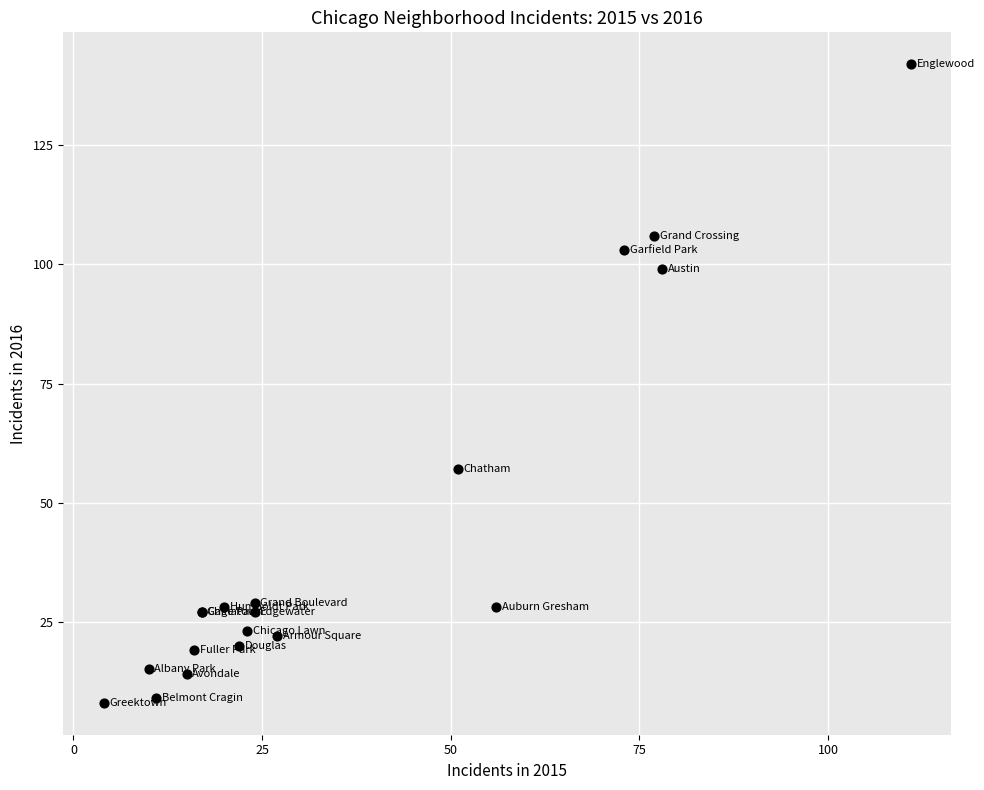

What Y value in the scatter plot is closest to 75?

57